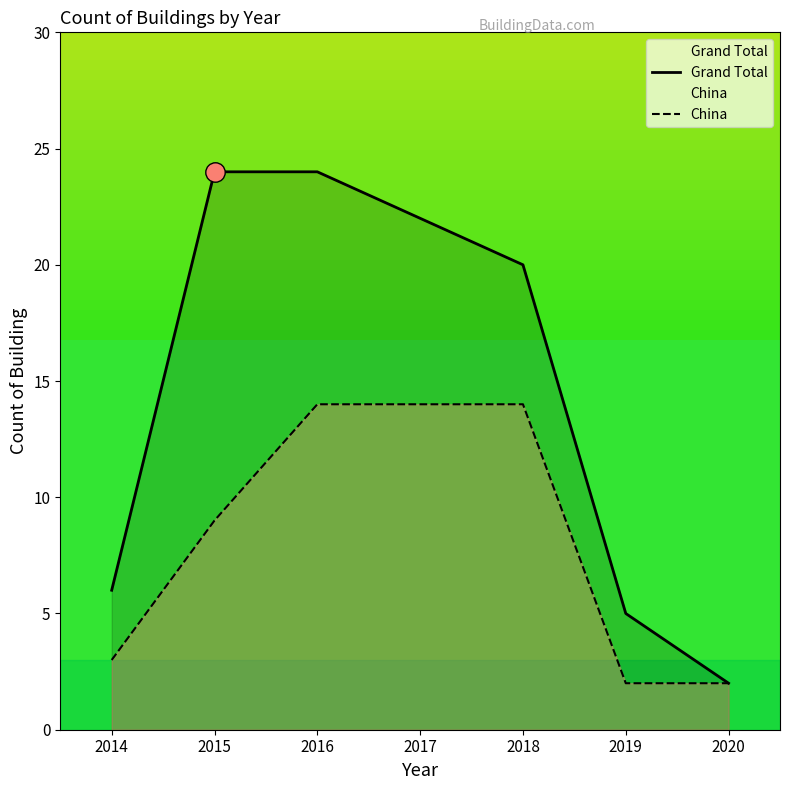

What are all the series names shown in the legend?

Grand Total, China